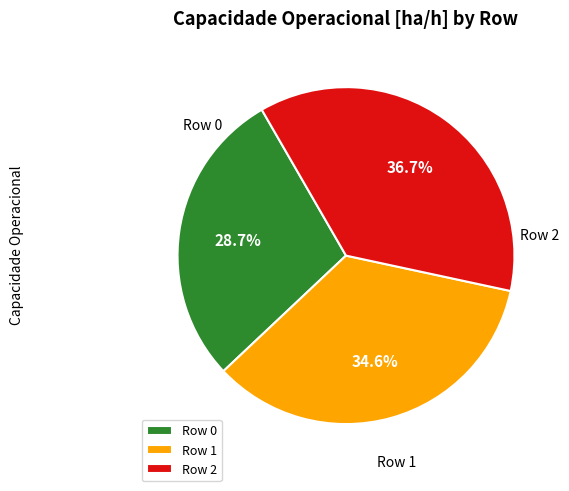

What is the largest slice in the pie chart?

Row 2